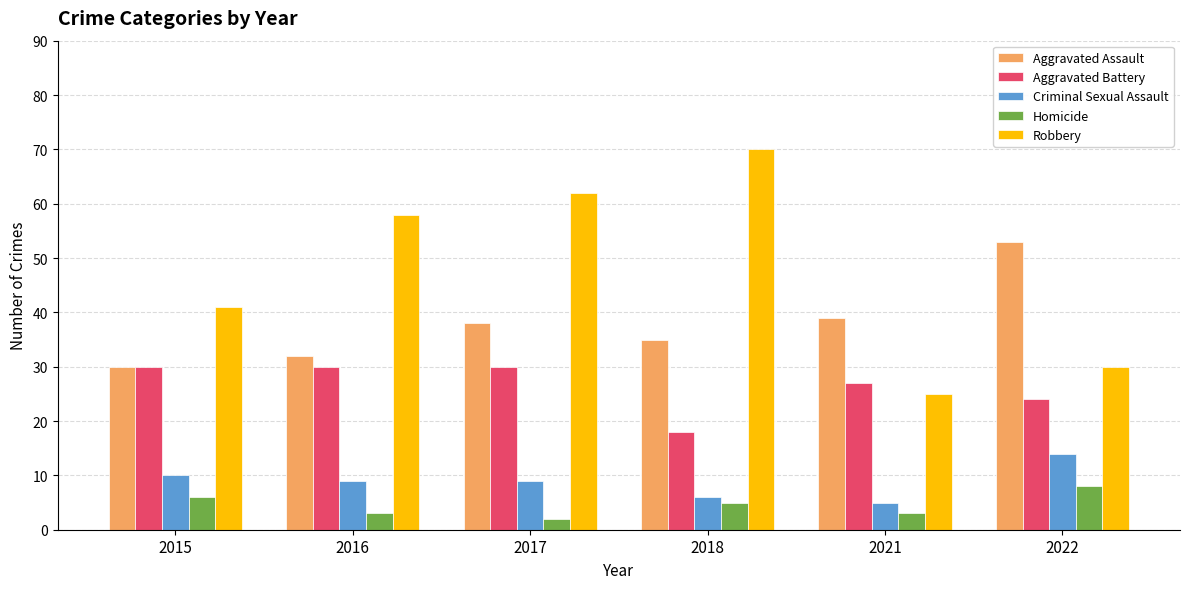

Reading left to right, what are all the values shown in this chart?

Aggravated Assault: 30	32	38	35	39	53
Aggravated Battery: 30	30	30	18	27	24
Criminal Sexual Assault: 10	9	9	6	5	14
Homicide: 6	3	2	5	3	8
Robbery: 41	58	62	70	25	30